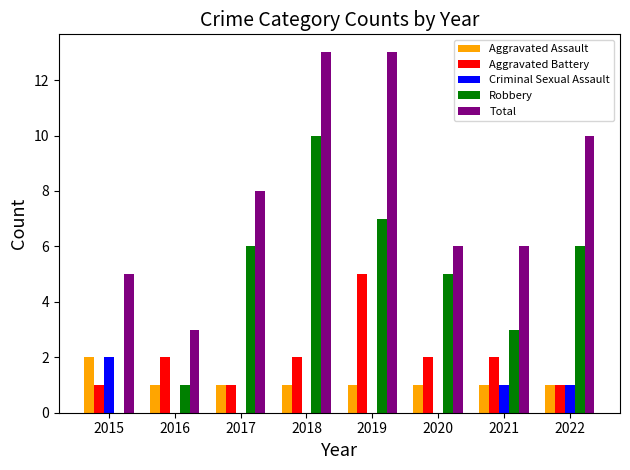

What are all the series names shown in the legend?

Aggravated Assault, Aggravated Battery, Criminal Sexual Assault, Robbery, Total